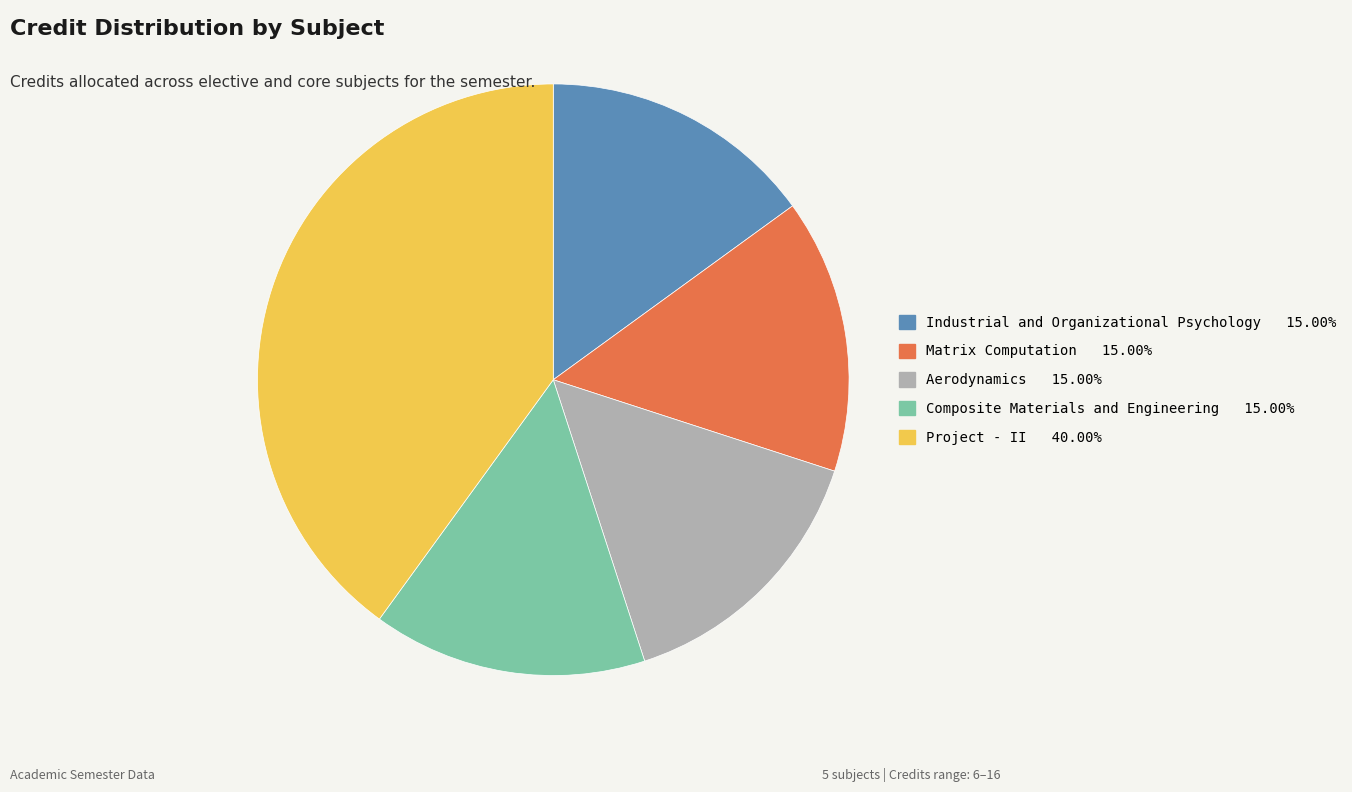

What is the ratio of the value at Industrial and Organizational Psychology to the value at Composite Materials and Engineering?

1.0